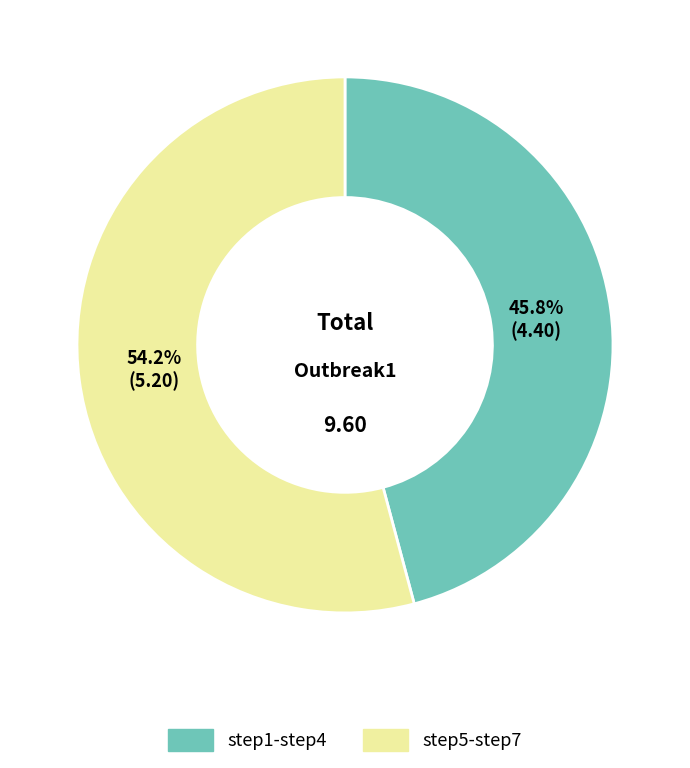

Approximately how many times larger is the value at step5-step7 compared to step1-step4?

1.2